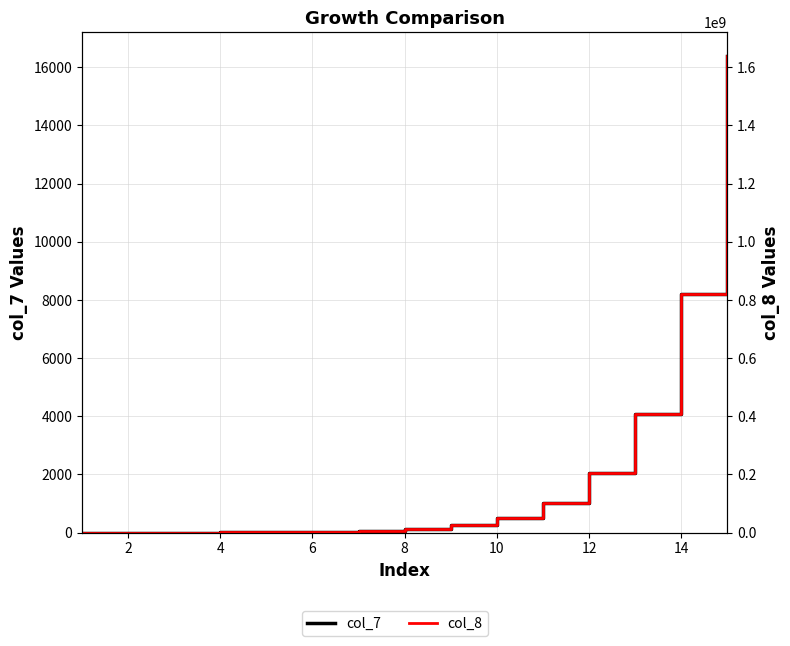

Reading left to right, what are all the values shown in this chart?

col_7: 1	2	4	8	16	32	64	128	256	512	1024	2048	4096	8192	16384
col_8: 100000	200000	400000	800000	1600000	3200000	6400000	12800000	25600000	51200000	102400000	204800000	409600000	819200000	1638400000